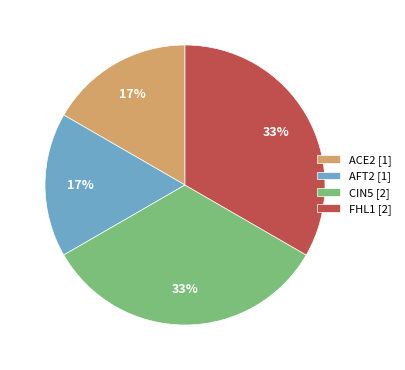

To the nearest percent, what is the average slice percentage?

25%